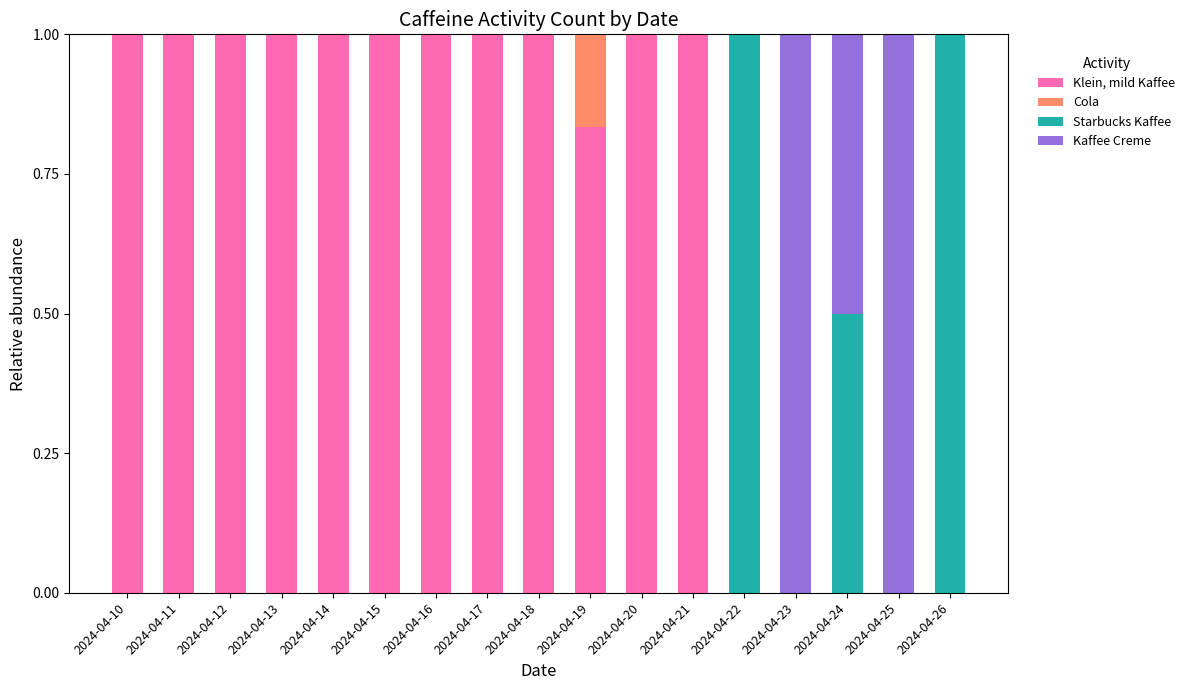

What is the total value across all series at 2024-04-11?

1.0